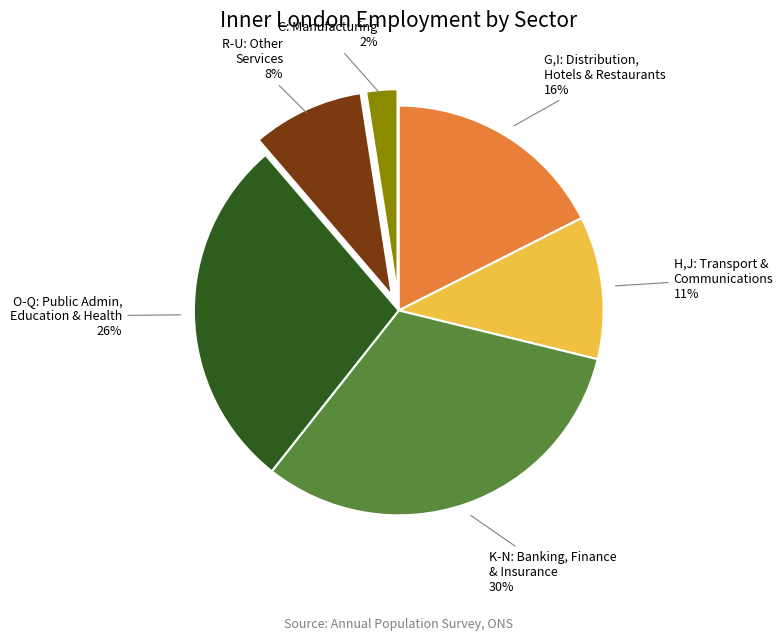

Count the number of slices in the pie.

3